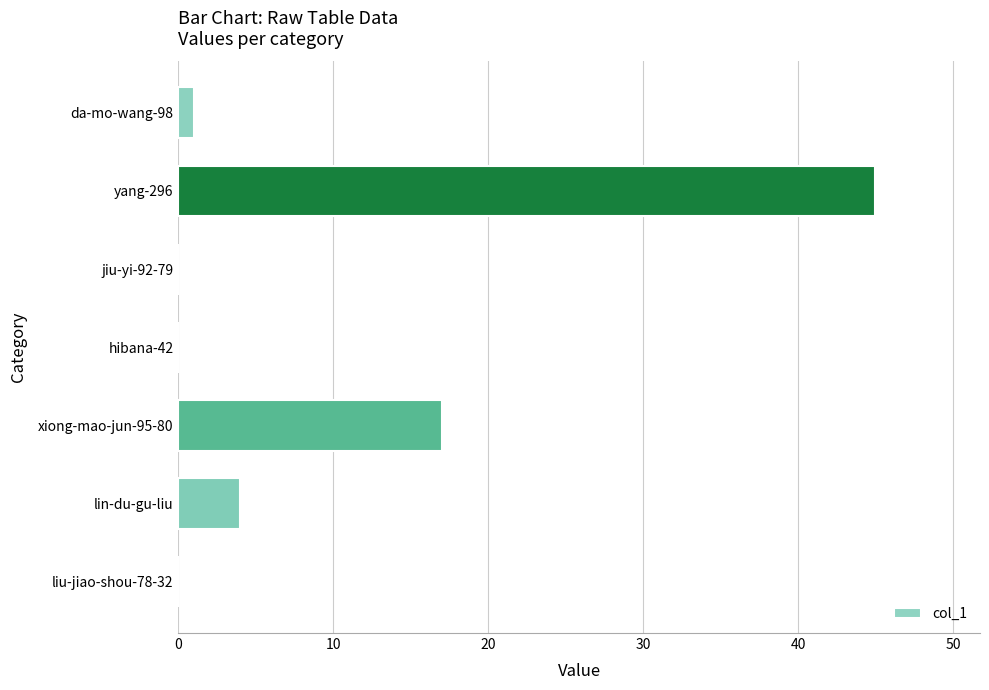

Is it true that the value at yang-296 is 78?

False